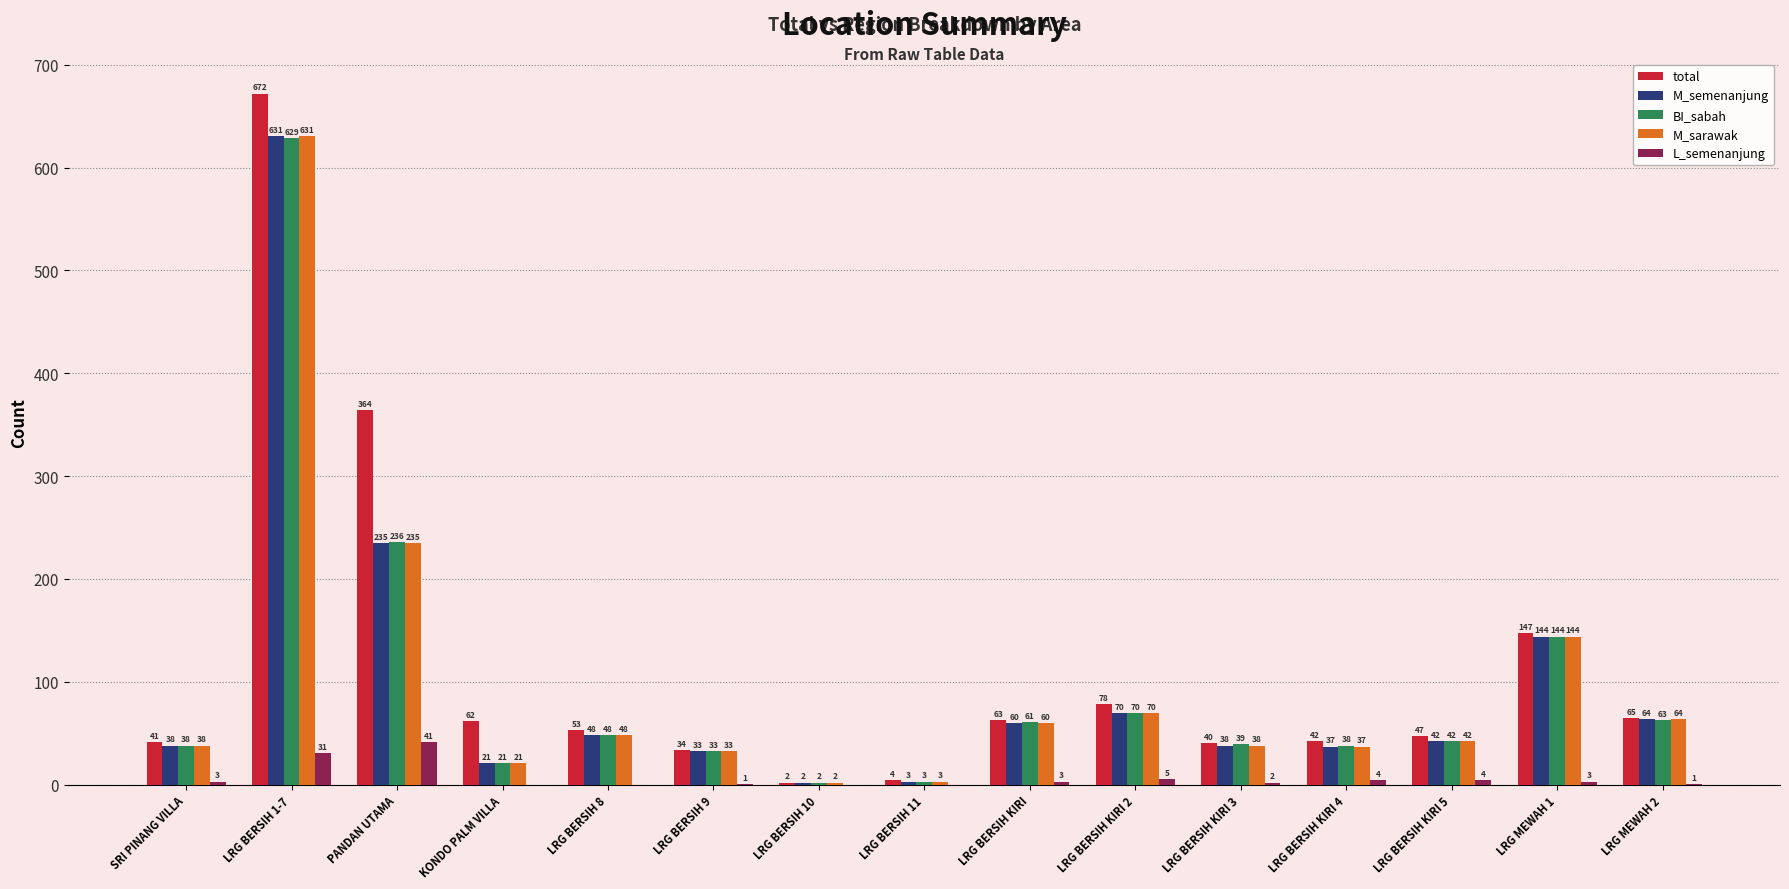

What is the maximum value for L_semenanjung?

41